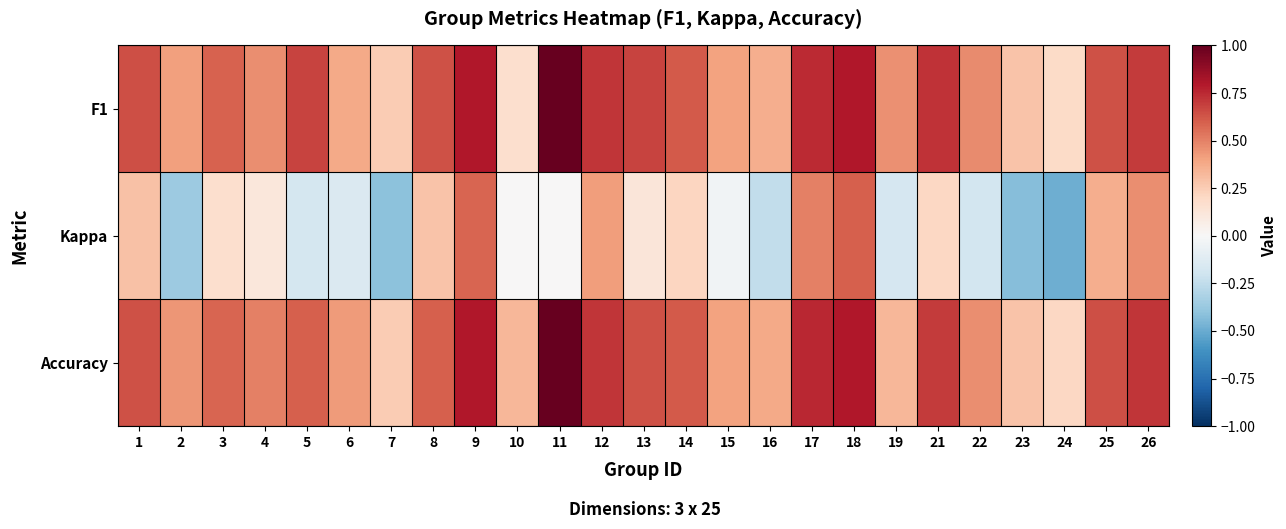

What is the smallest value displayed?

-0.5